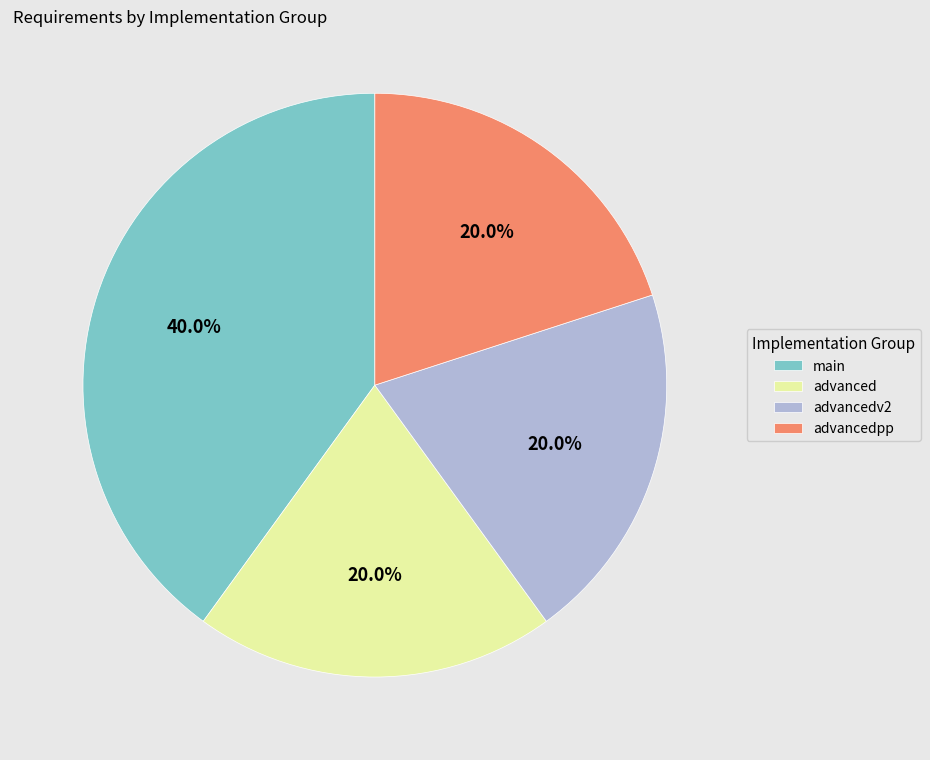

Is the sum of advanced and main greater than half?

Yes